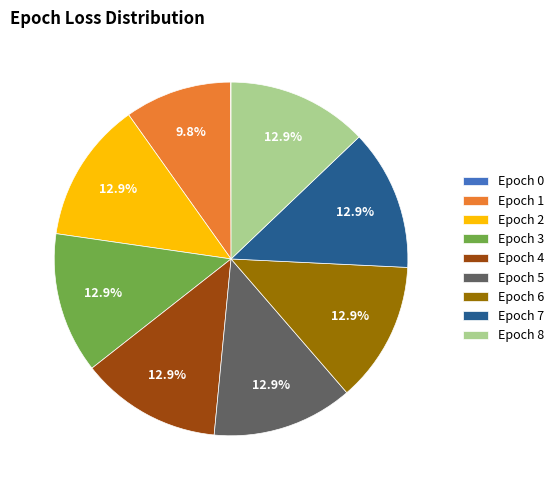

Is there any slice that represents more than half of the pie?

No